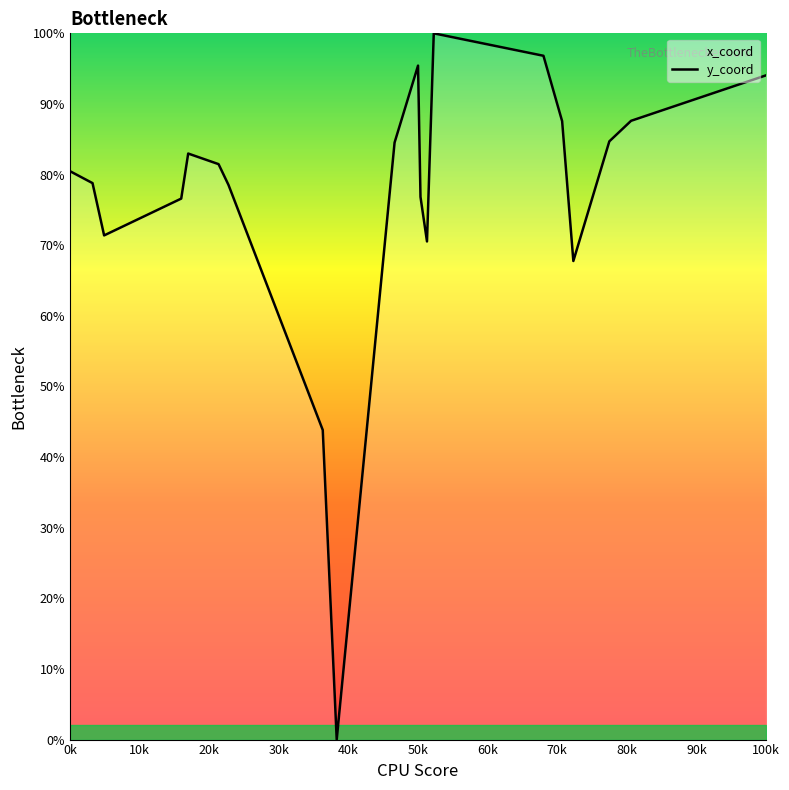

What is the difference between the maximum and minimum values?

100.0